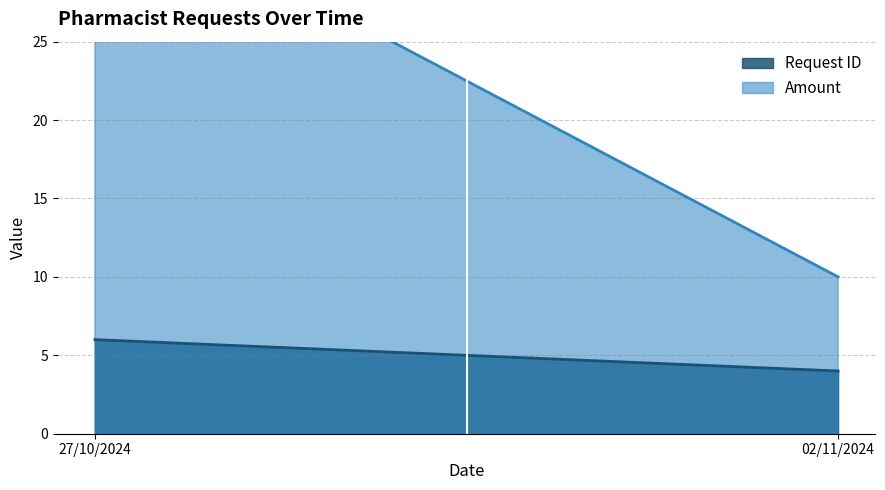

True or false: Amount has more than 2 points higher than both neighbors.

False